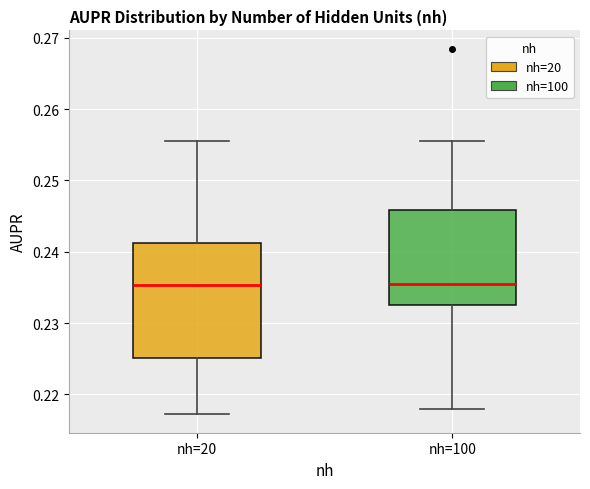

Where does the upper whisker of the box for nh=100 end on the y-axis? The values are not printed on the chart, so give them approximately, as read against the axis.

0.255